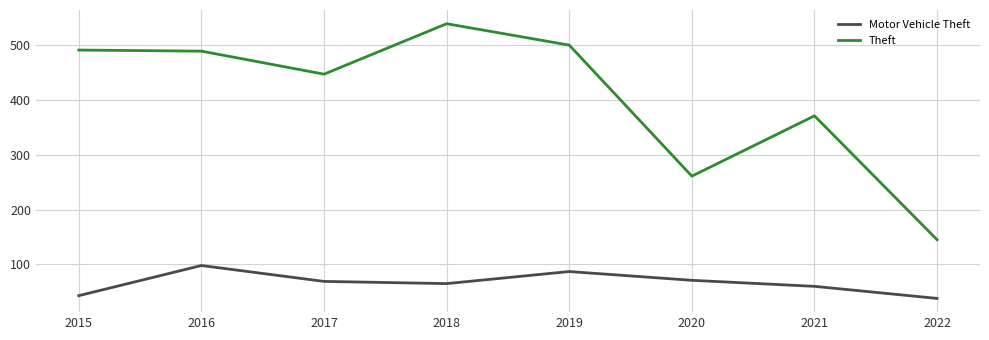

The Theft series shows 650 at 2021. True or false?

False